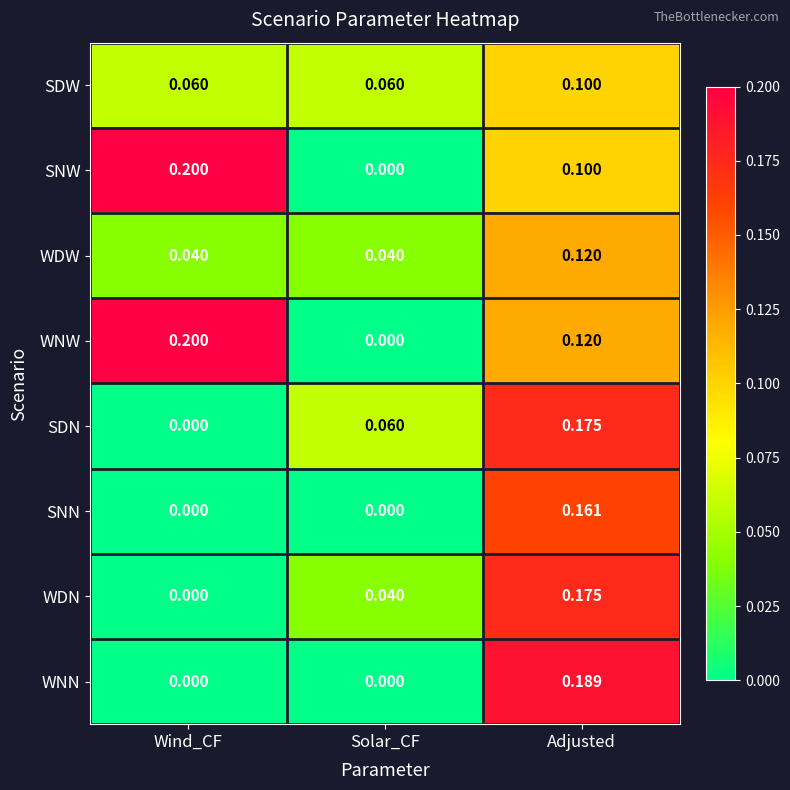

Where is SNW nearest to the value 0?

Solar_CF